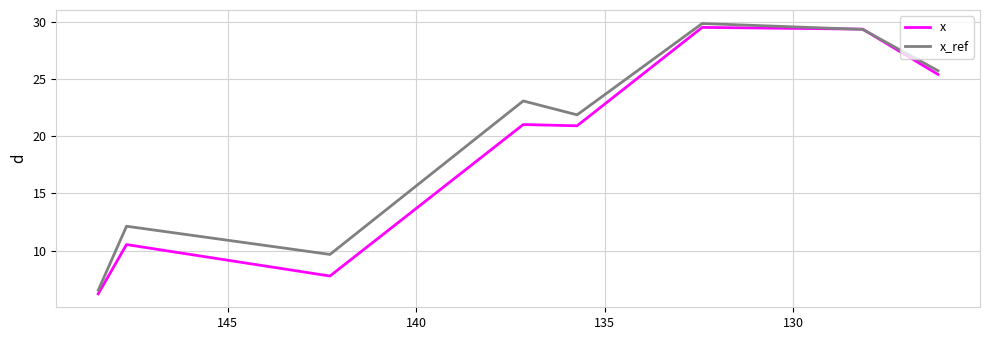

Reading left to right, what are all the values shown in this chart?

x: 6.2	10.5	7.8	21.0	20.9	29.5	29.4	25.4
x_ref: 6.5	12.1	9.7	23.1	21.9	29.8	29.3	25.7